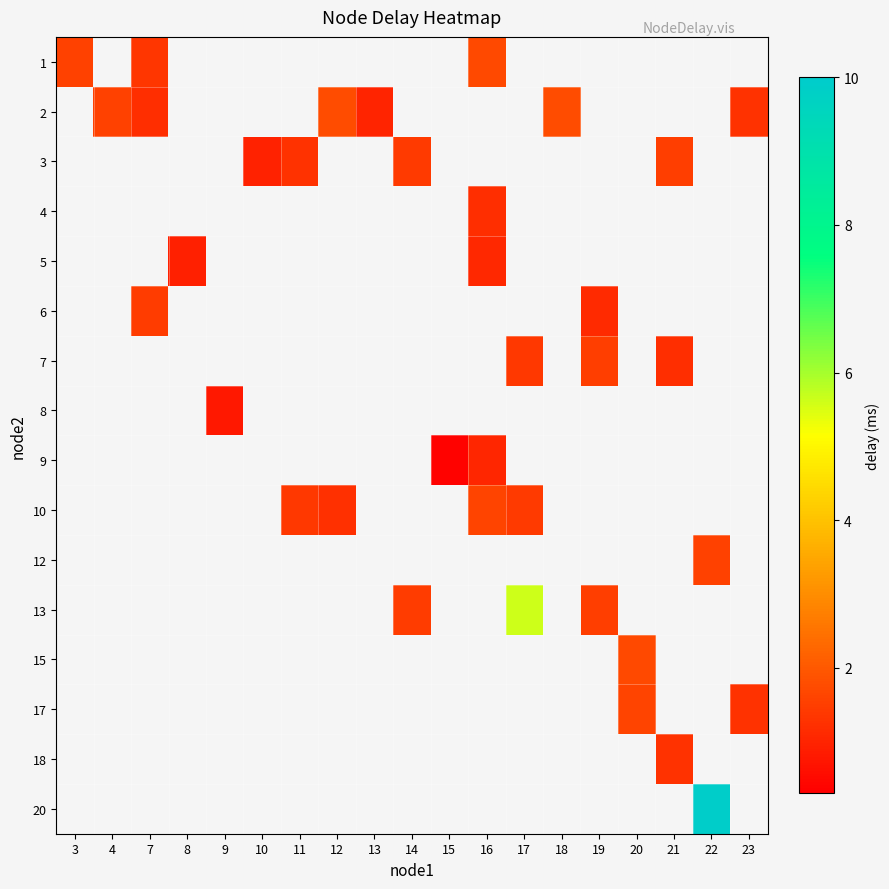

How many series are shown in this chart?

16